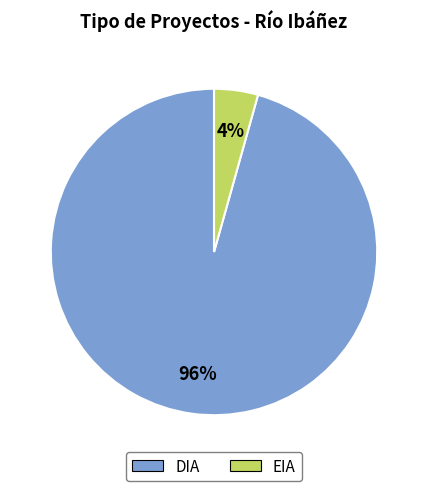

Rank the categories by value from highest to lowest.

DIA, EIA